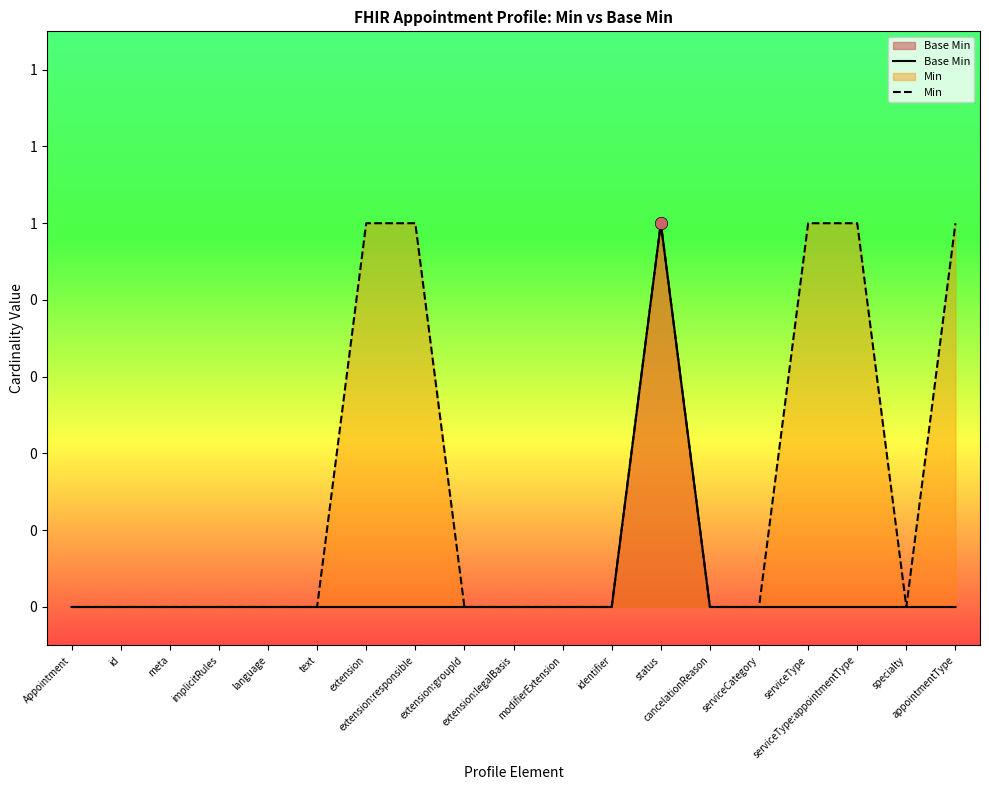

What are all the series names shown in the legend?

Base Min, Min